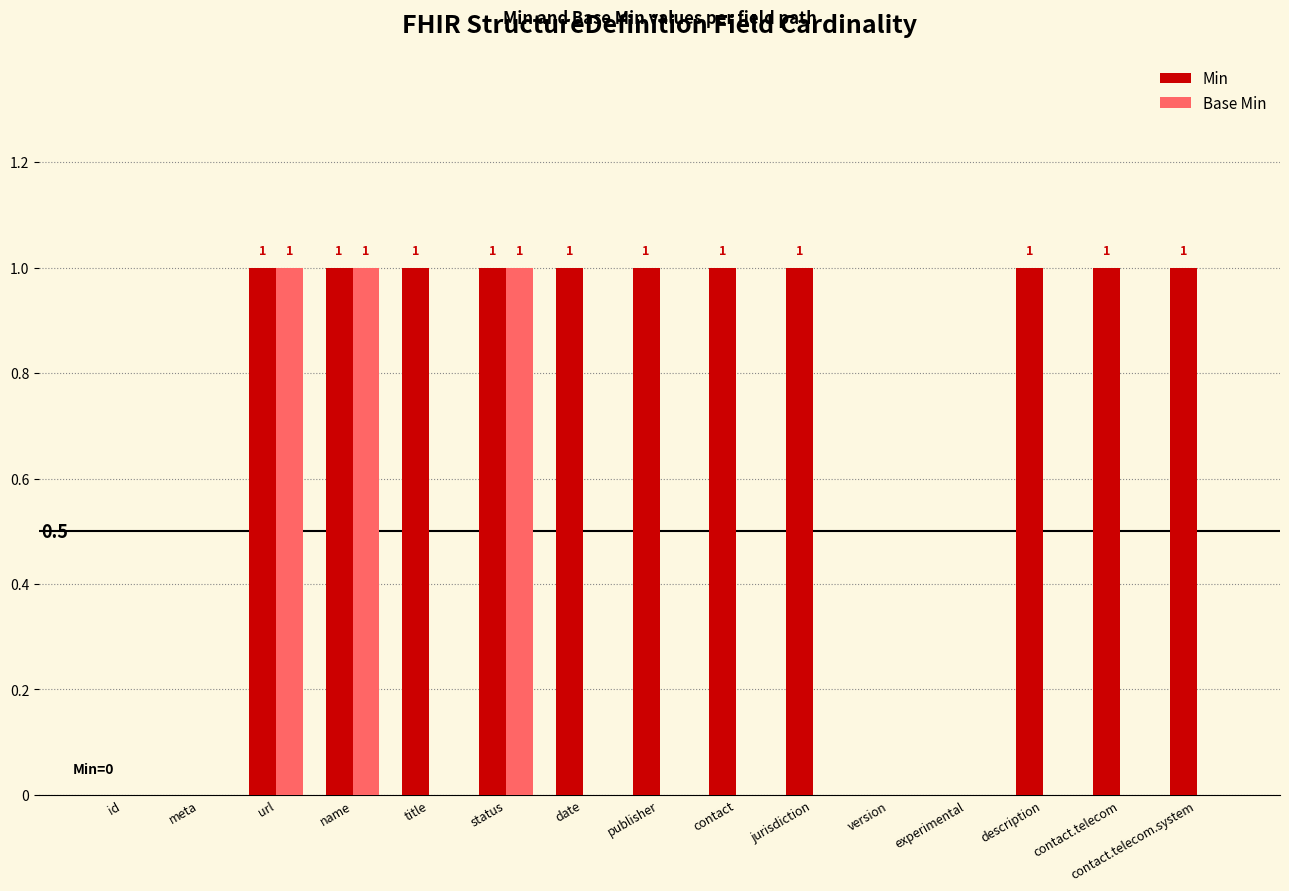

True or false: Min has a value of 2 at contact.telecom.

False